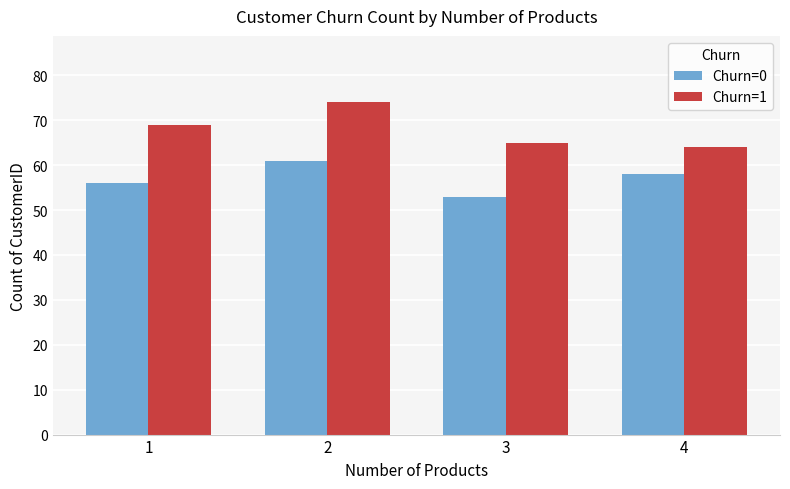

Does the chart contain any negative values?

No